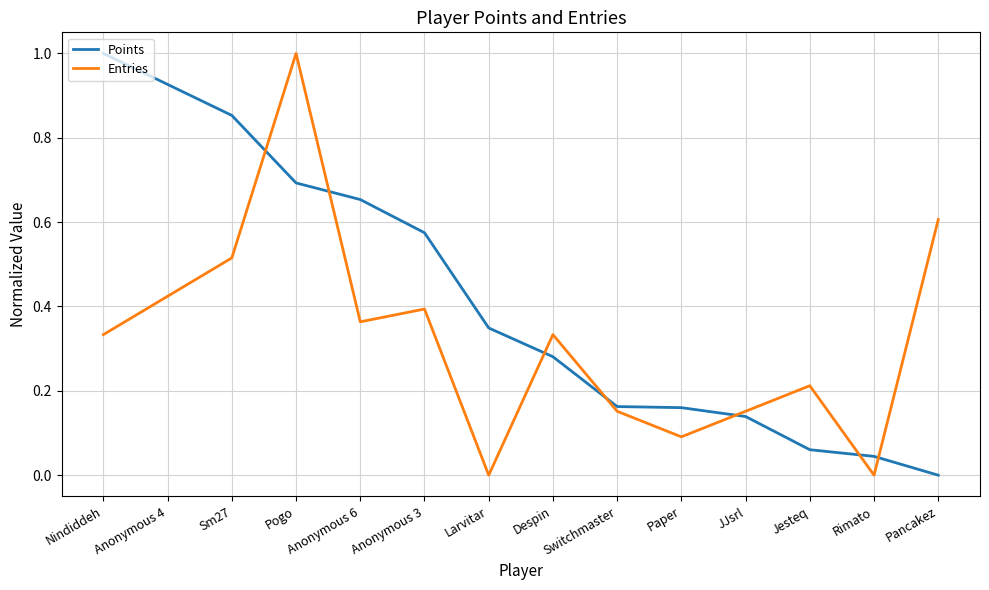

What is the difference between the maximum and minimum values in the Entries series?

1.0